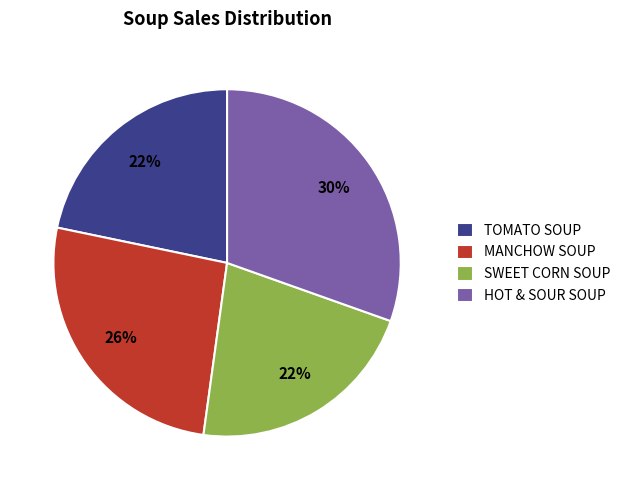

The HOT & SOUR SOUP slice represents 44% of the pie. True or false?

False